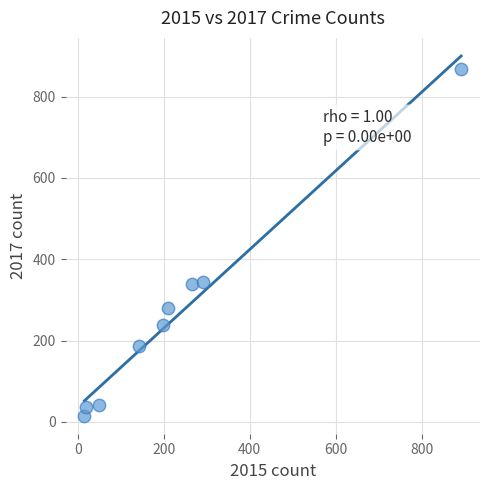

What is the range of Y values (max minus min)?

854